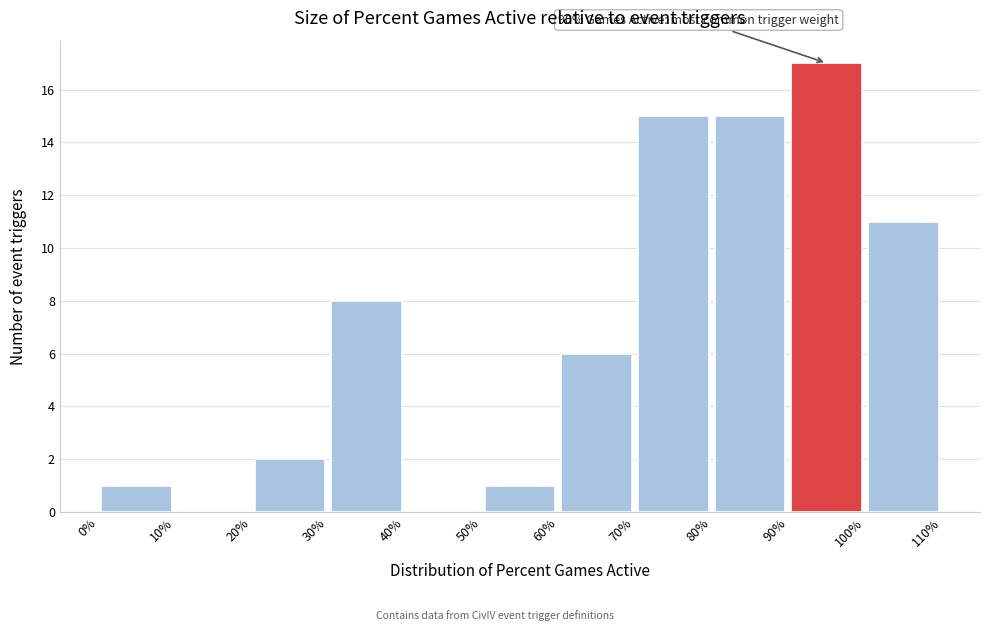

Which range on the x-axis has the tallest bar?

90% to 100%